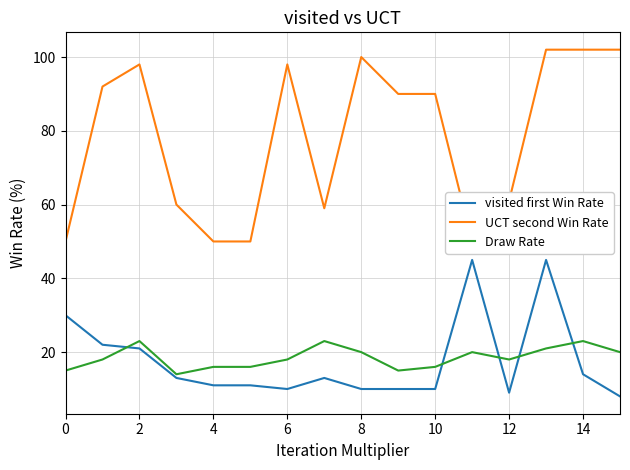

What is the minimum value for Draw Rate?

14